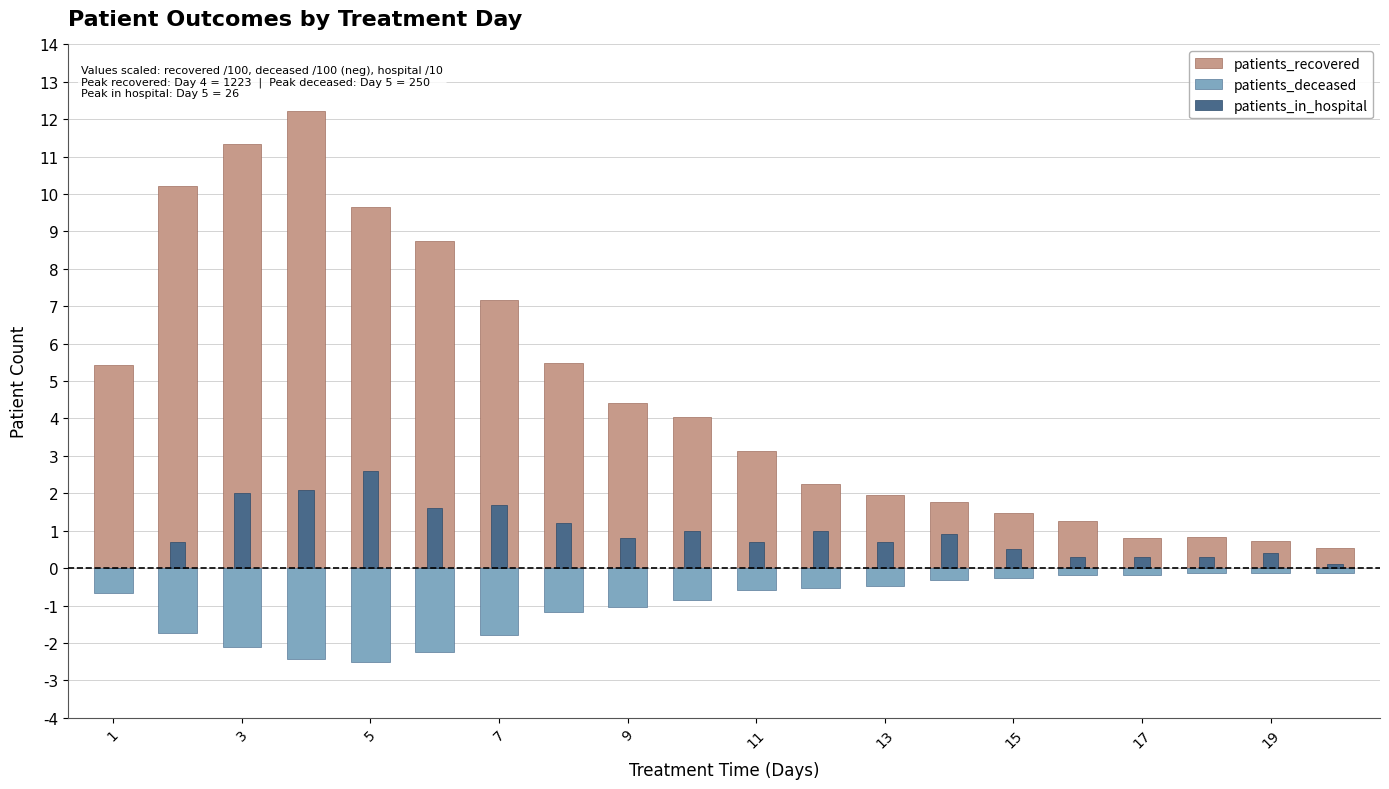

Is it true that patients_deceased equals -3.2 at 7?

False